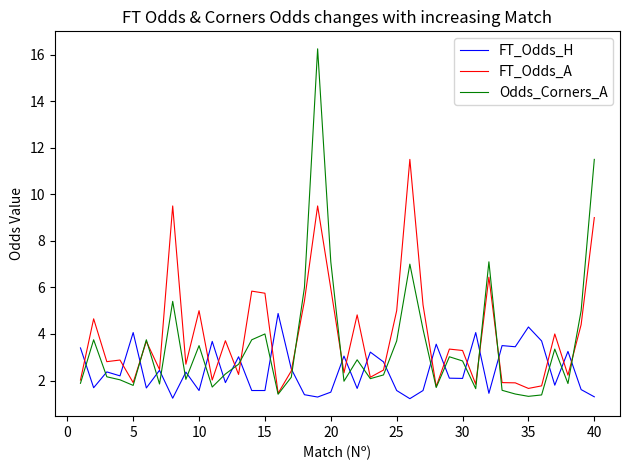

What is the average value of the Odds_Corners_A series?

3.6